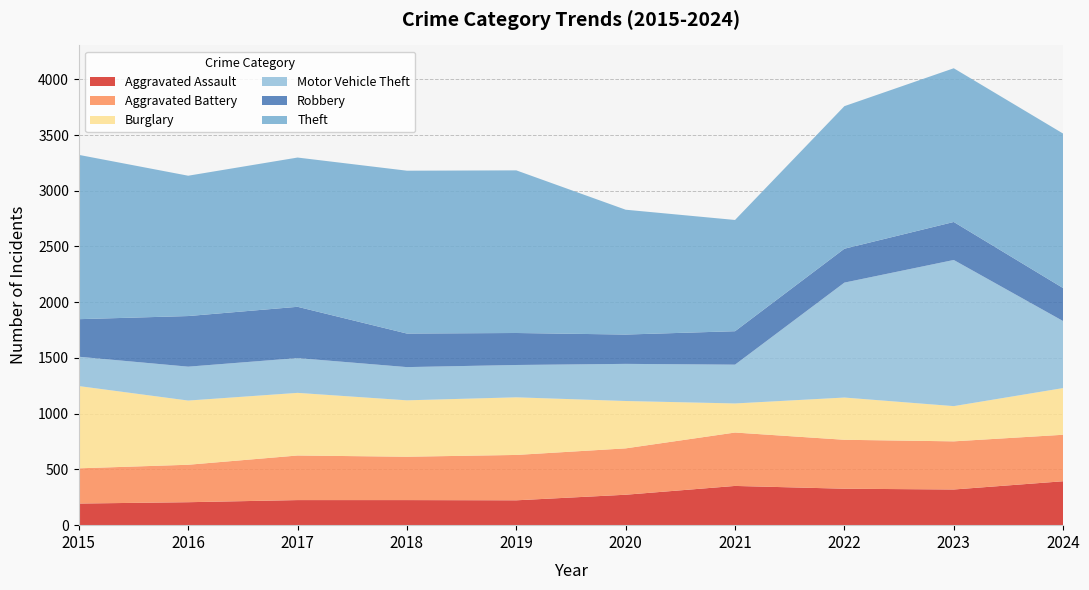

Reading right to left, list all the values displayed in this chart.

Aggravated Assault: 2024=394	2023=320	2022=327	2021=352	2020=273	2019=223	2018=225	2017=225	2016=206	2015=194
Aggravated Battery: 2024=417	2023=432	2022=439	2021=479	2020=416	2019=407	2018=389	2017=400	2016=336	2015=316
Burglary: 2024=419	2023=316	2022=379	2021=261	2020=425	2019=517	2018=506	2017=562	2016=576	2015=738
Motor Vehicle Theft: 2024=601	2023=1311	2022=1031	2021=348	2020=333	2019=290	2018=298	2017=312	2016=304	2015=263
Robbery: 2024=296	2023=341	2022=304	2021=300	2020=263	2019=287	2018=301	2017=460	2016=454	2015=337
Theft: 2024=1386	2023=1379	2022=1279	2021=998	2020=1120	2019=1459	2018=1461	2017=1339	2016=1259	2015=1474